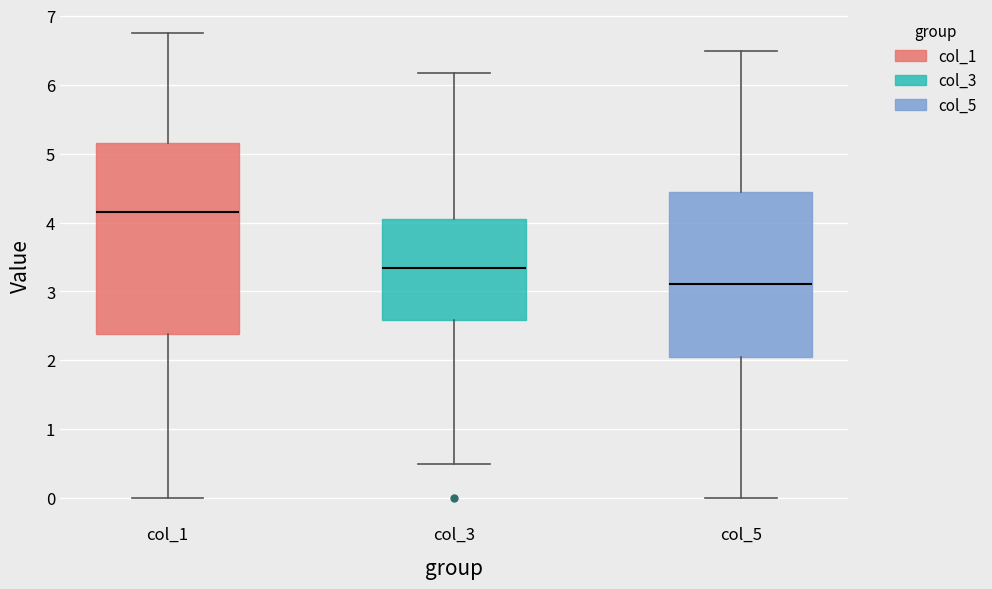

Reading left to right, read every box against the y-axis: the position of its median line, the range the box covers, and the ends of its whiskers. The values are not printed on the chart, so give them approximately, as read against the axis.

col_1: median 4.2, box 2.4 to 5.2, whiskers 0.0 to 6.8
col_3: median 3.3, box 2.6 to 4.1, whiskers 0.5 to 6.2
col_5: median 3.1, box 2.1 to 4.4, whiskers 0.0 to 6.5